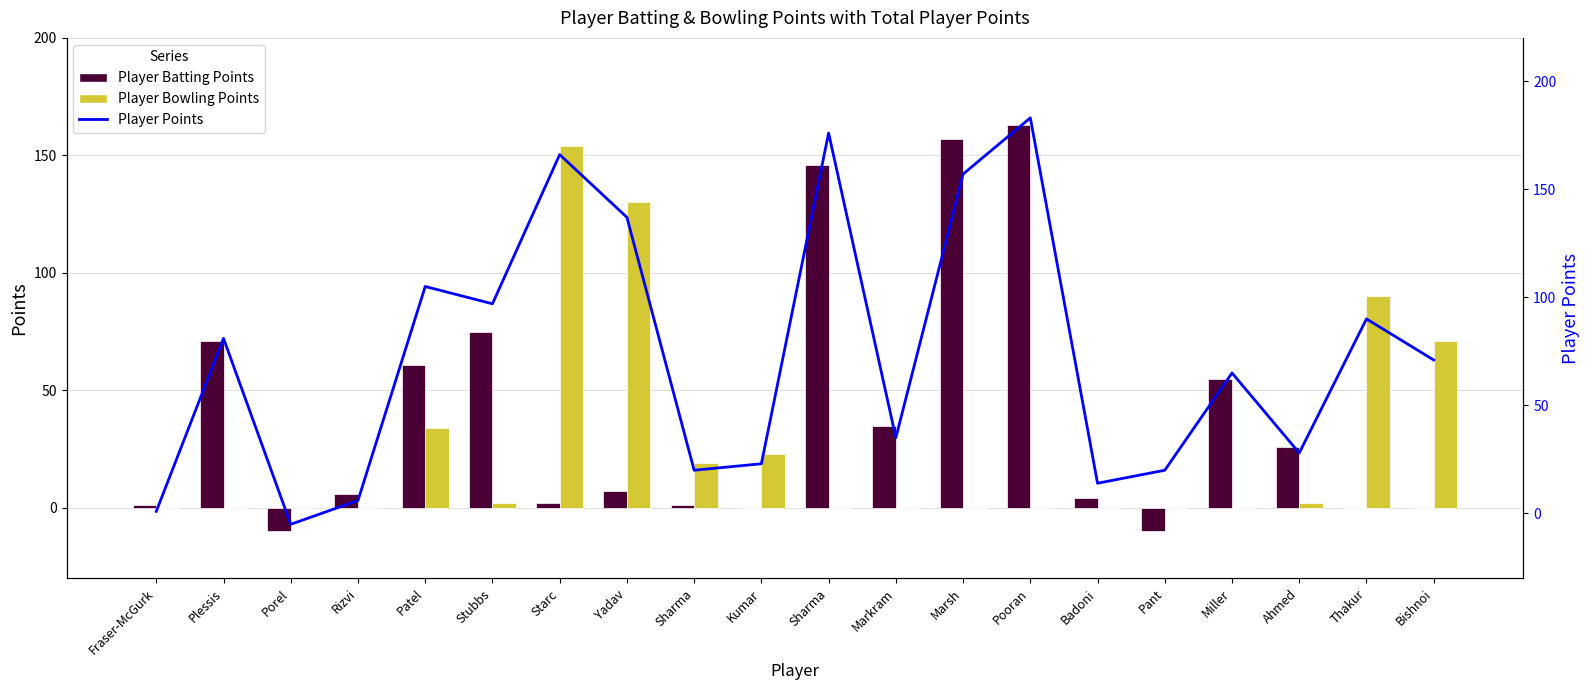

What is the spread (max minus min) of values at Miller?

65